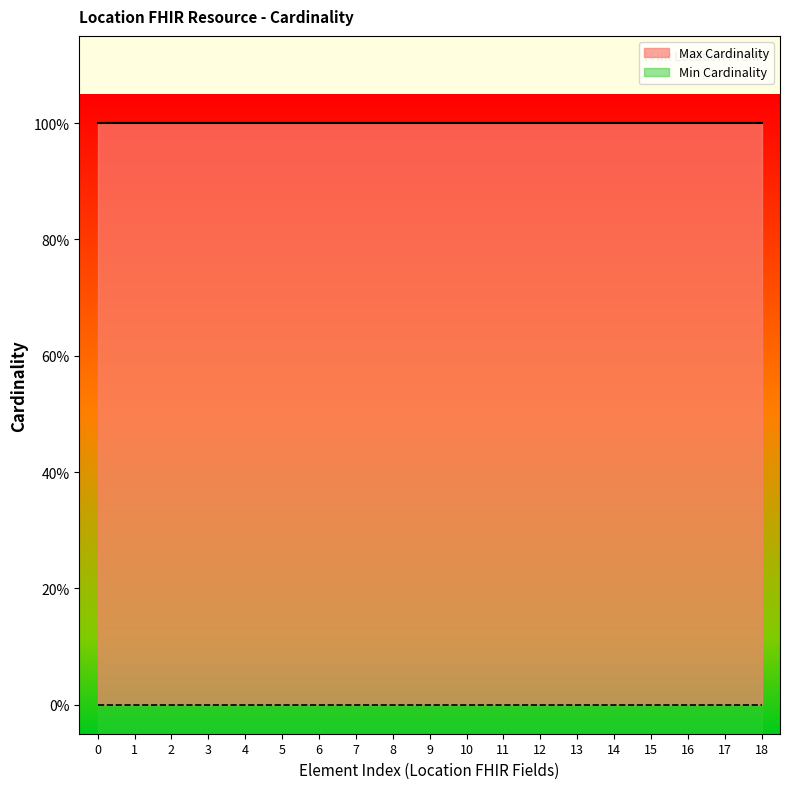

What position from the right is Location.implicitRules?

17